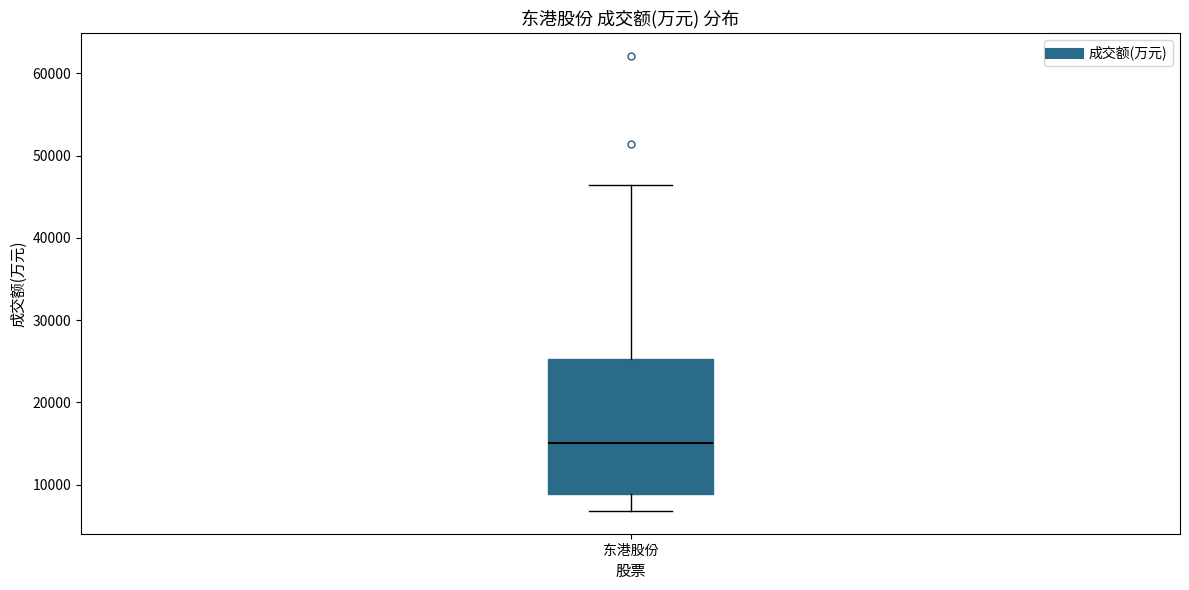

Transcribe this box plot: give where the median line is, the range the box spans, and where the two whiskers end, as read against the y-axis. The values are not printed on the chart, so give them approximately, as read against the axis.

median 15000, box 9000 to 25000, whiskers 7000 to 46000